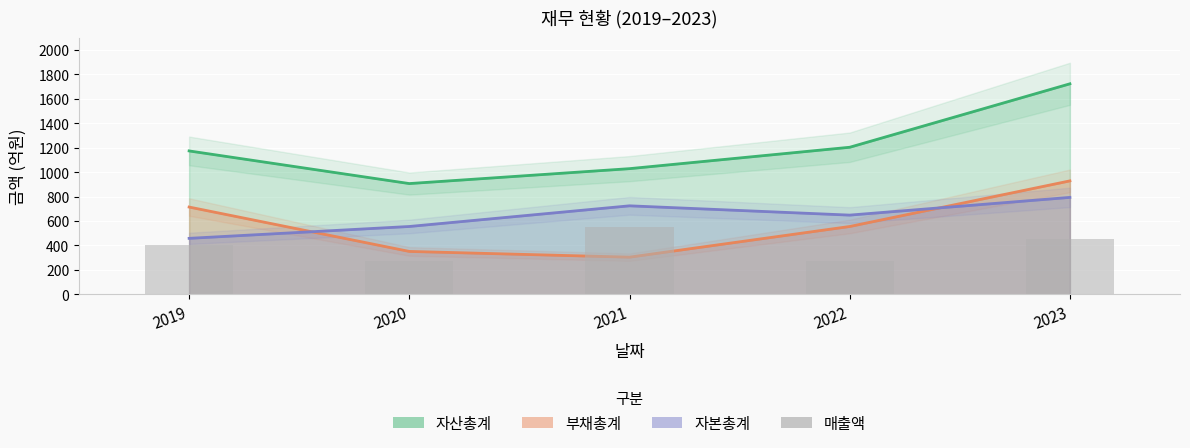

How many bars are there in total?

5